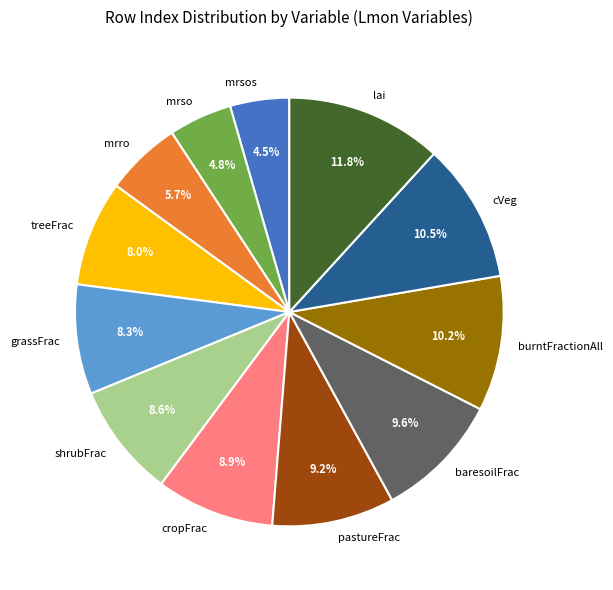

What is the largest slice in the pie chart?

lai